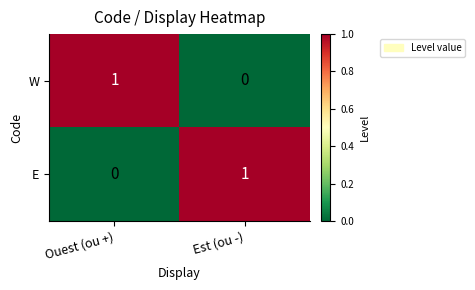

Where is W nearest to the value 0?

Est (ou -)